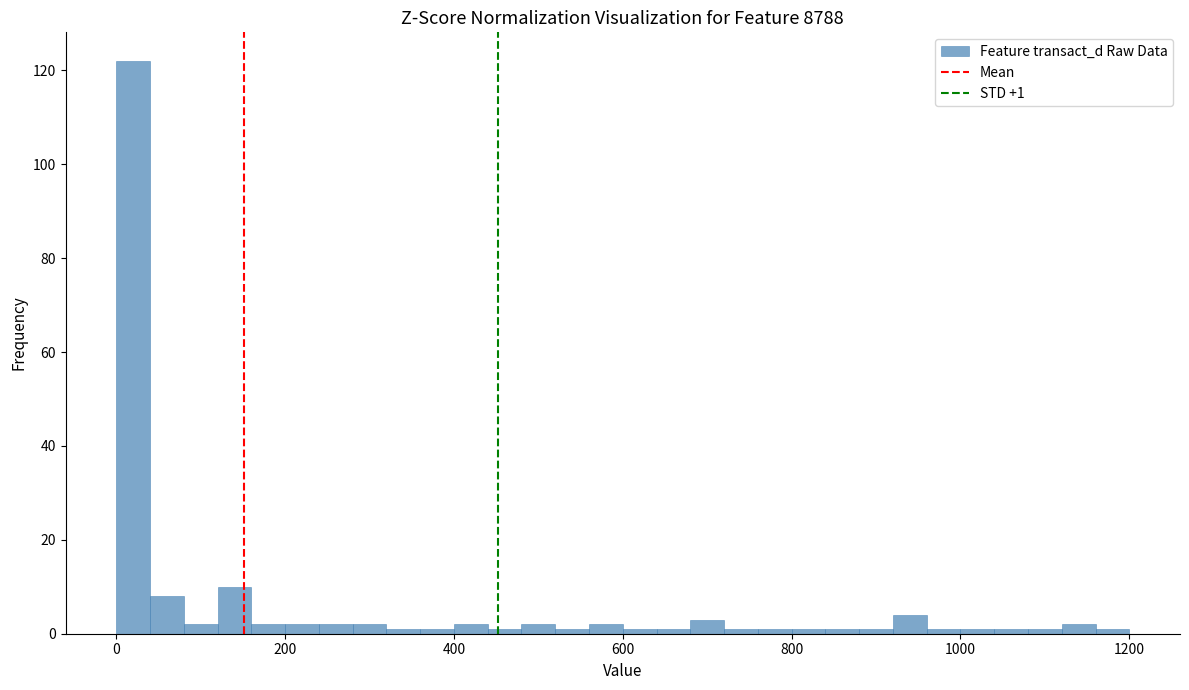

Read against the x-axis, roughly where is the centre of the tallest bar?

20